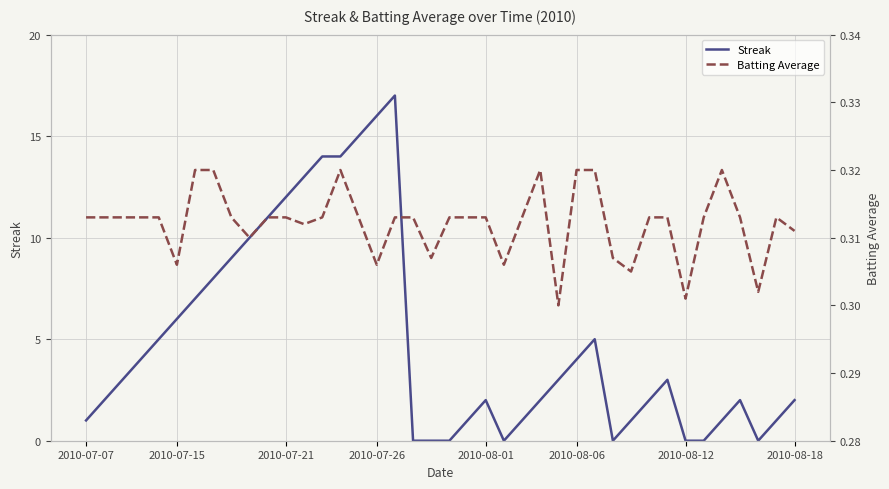

True or false: Streak has a value of 12 at 2010-07-21.

True